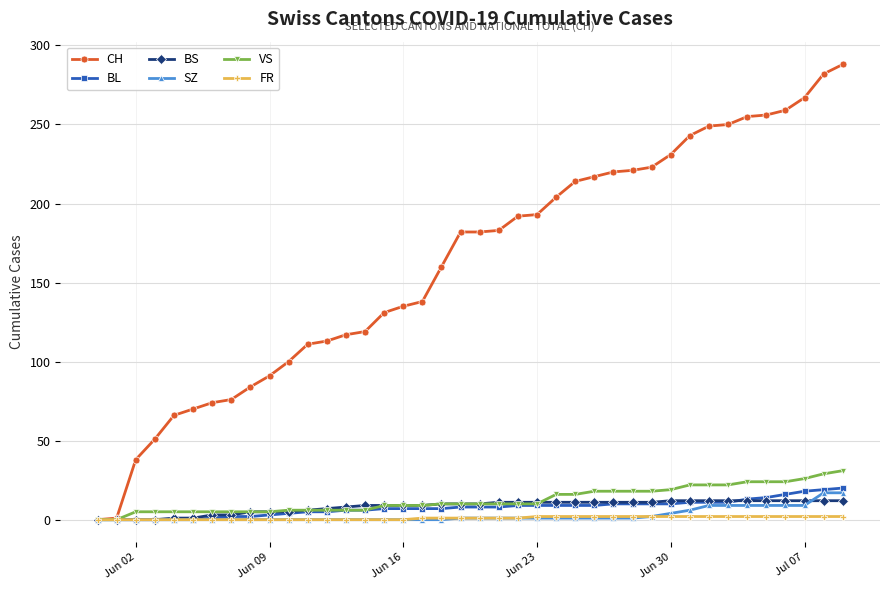

How many data points does each series have?

40